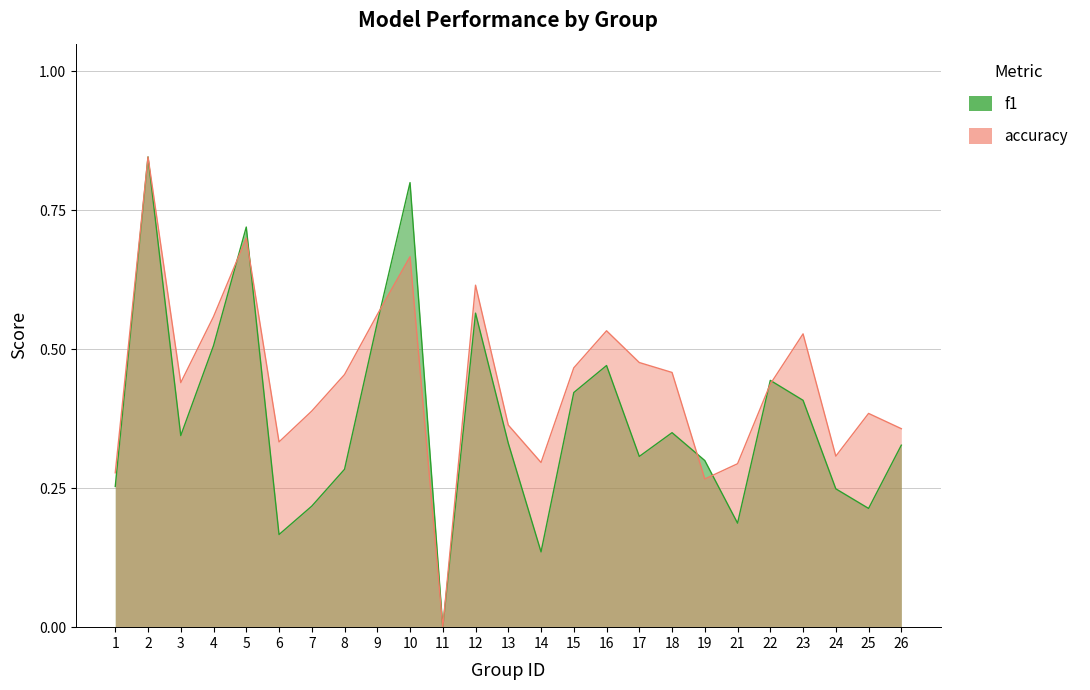

Rank the series by their maximum value, from highest to lowest.

f1, accuracy